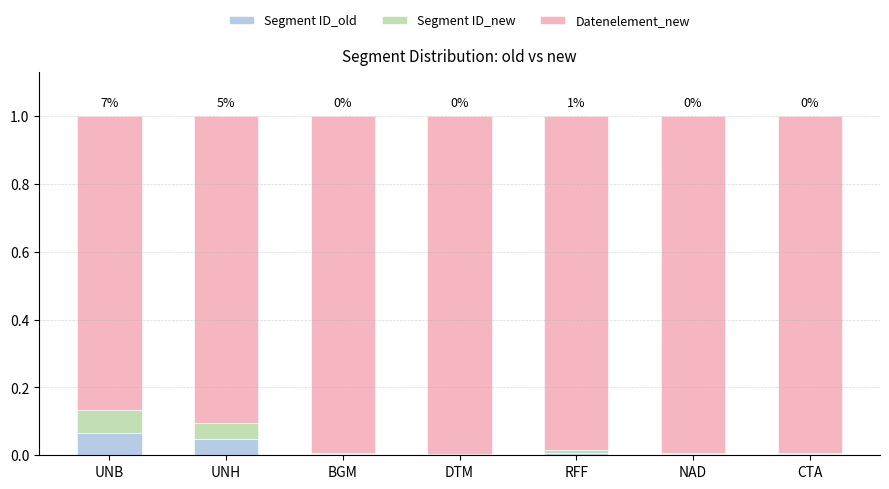

The Segment ID_old series shows 0.0 at BGM. True or false?

True